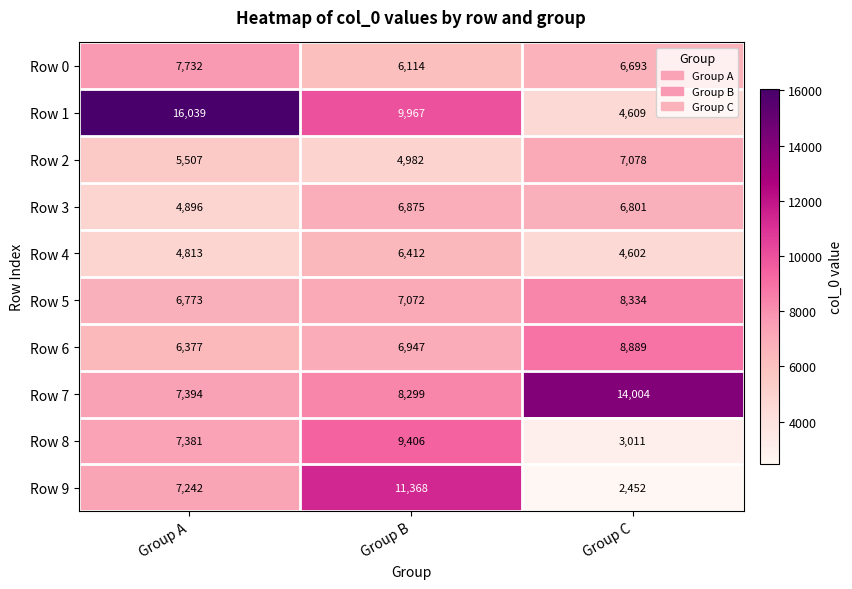

Rank the series at Group C from highest to lowest value.

Row 7, Row 6, Row 5, Row 2, Row 3, Row 0, Row 1, Row 4, Row 8, Row 9